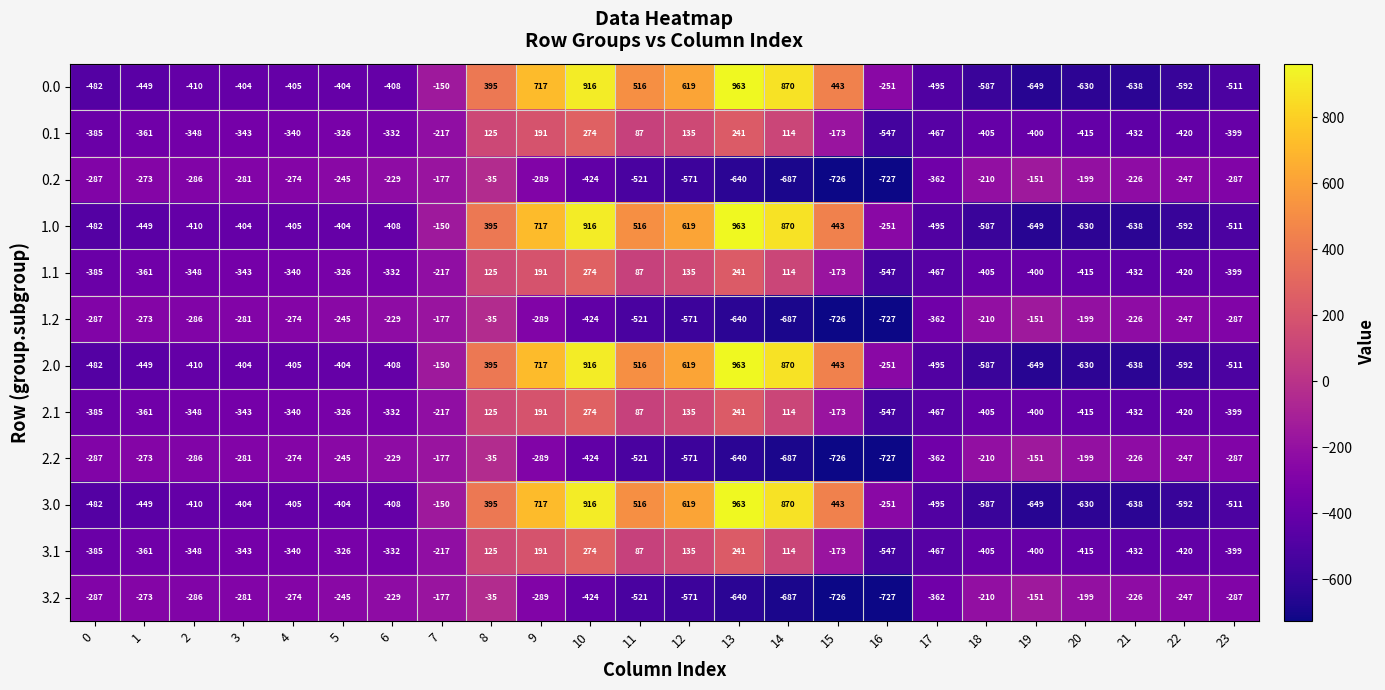

How many categories are shown in the chart?

24